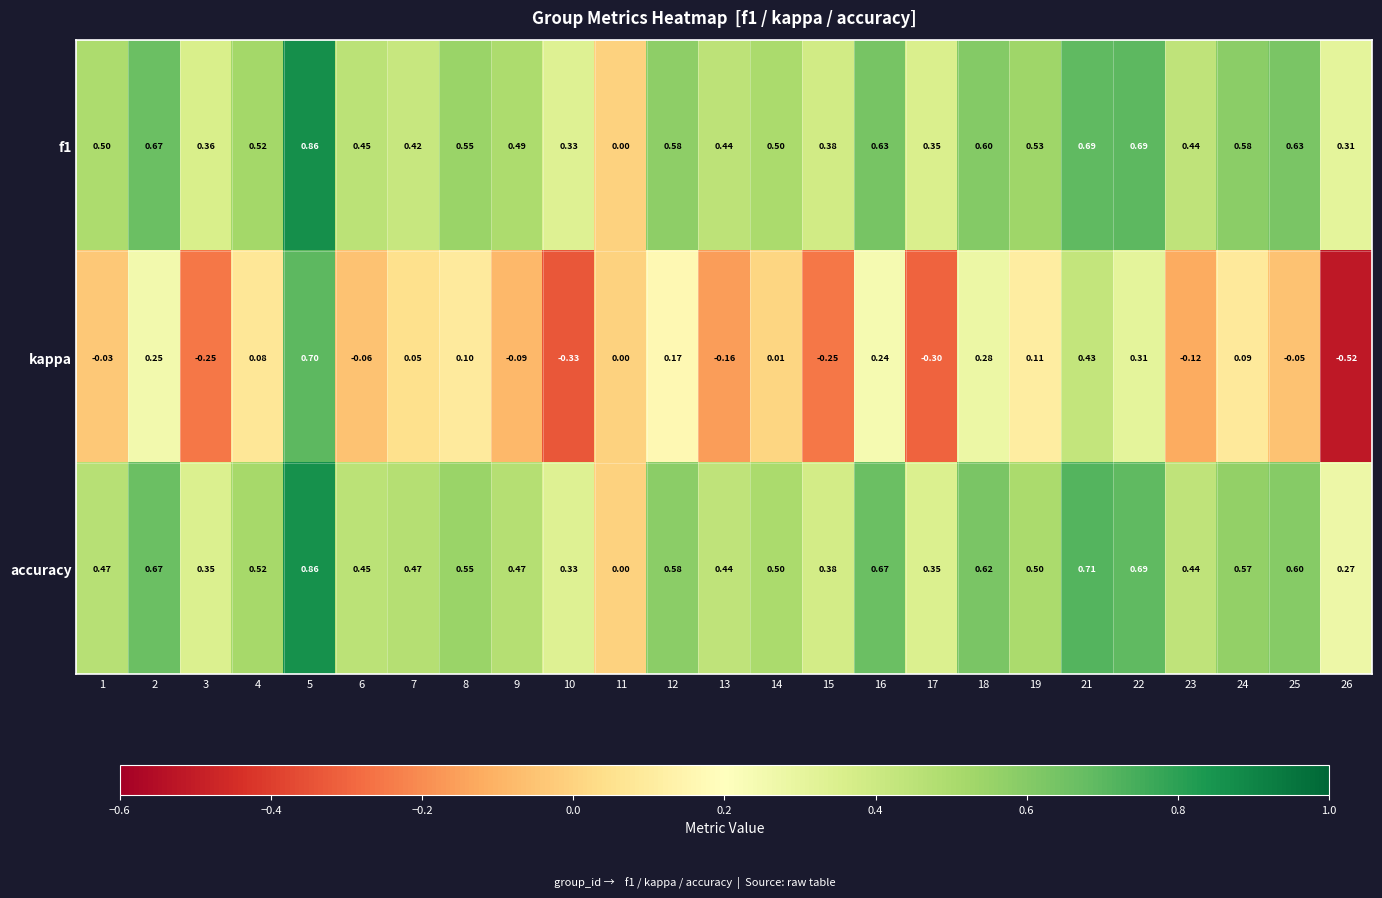

Which series changed the most between 5 and 13?

kappa